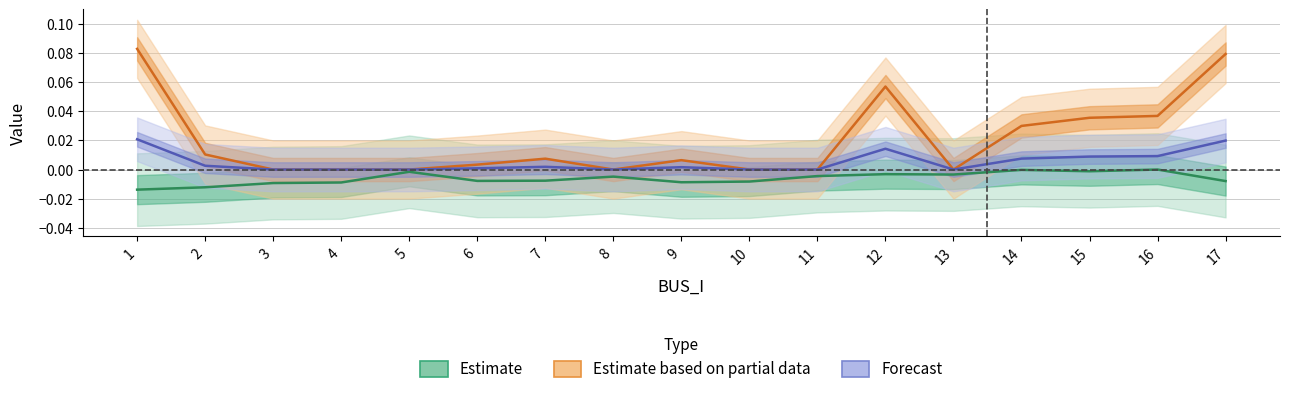

At how many categories does at least one series exceed 0?

10